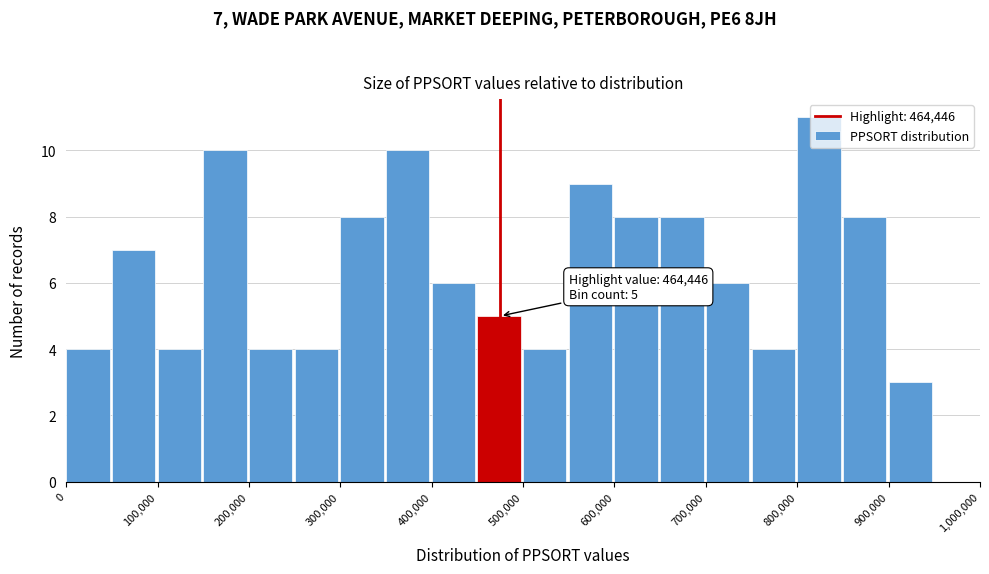

Over which range of the x-axis is the bar tallest?

800000 to 850000